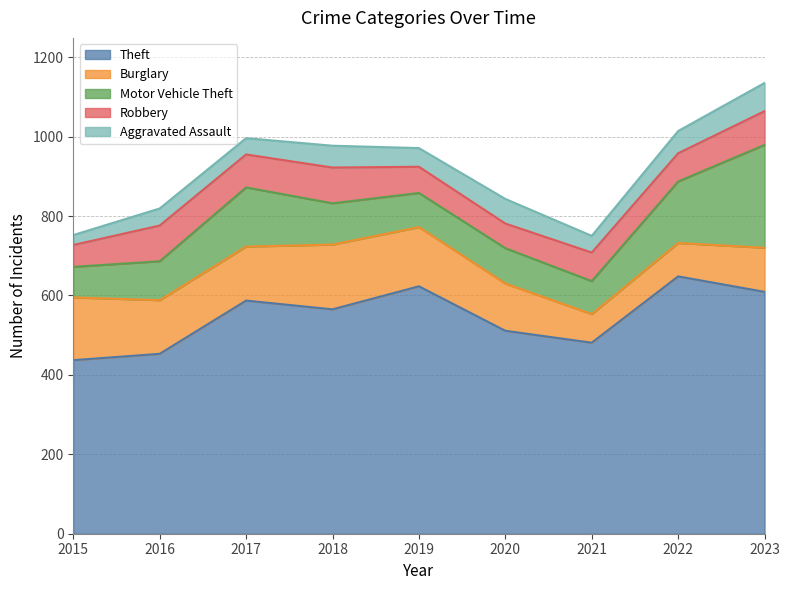

Which series has the largest total across all categories?

Theft